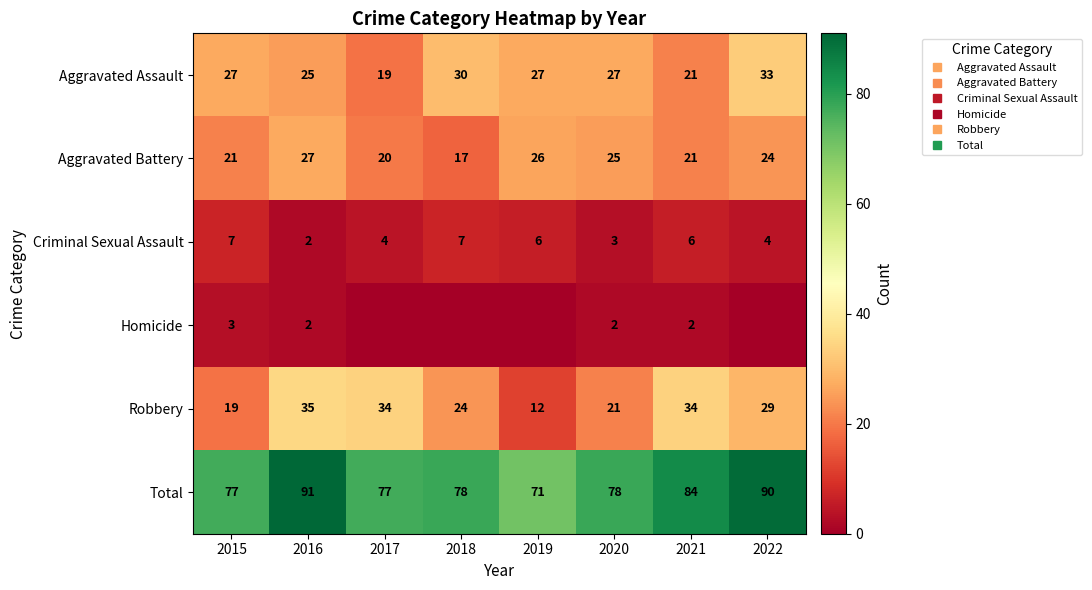

The Aggravated Assault series shows 10 at 2017. True or false?

False